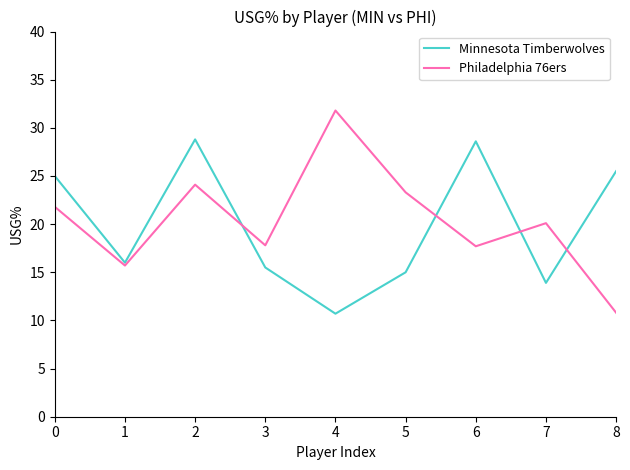

What are all the series names shown in the legend?

Minnesota Timberwolves, Philadelphia 76ers